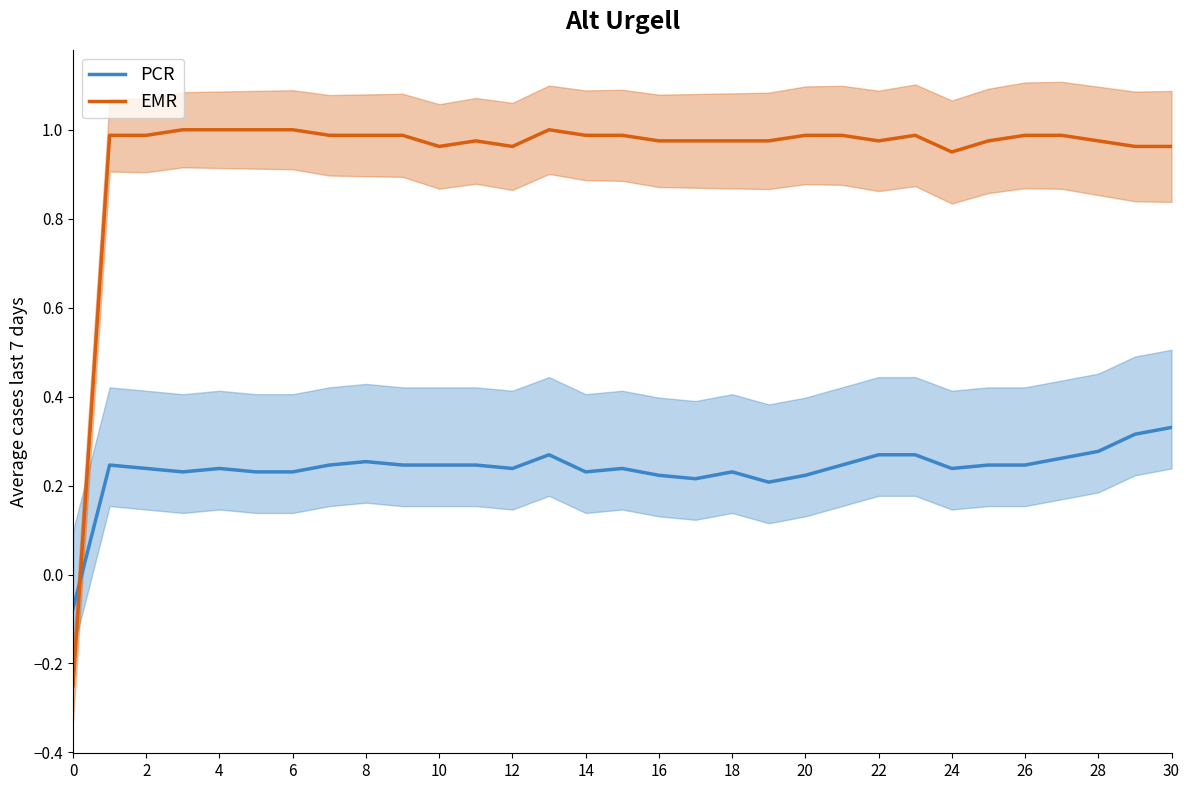

True or false: PCR has a value of 0.3 at 22.

True